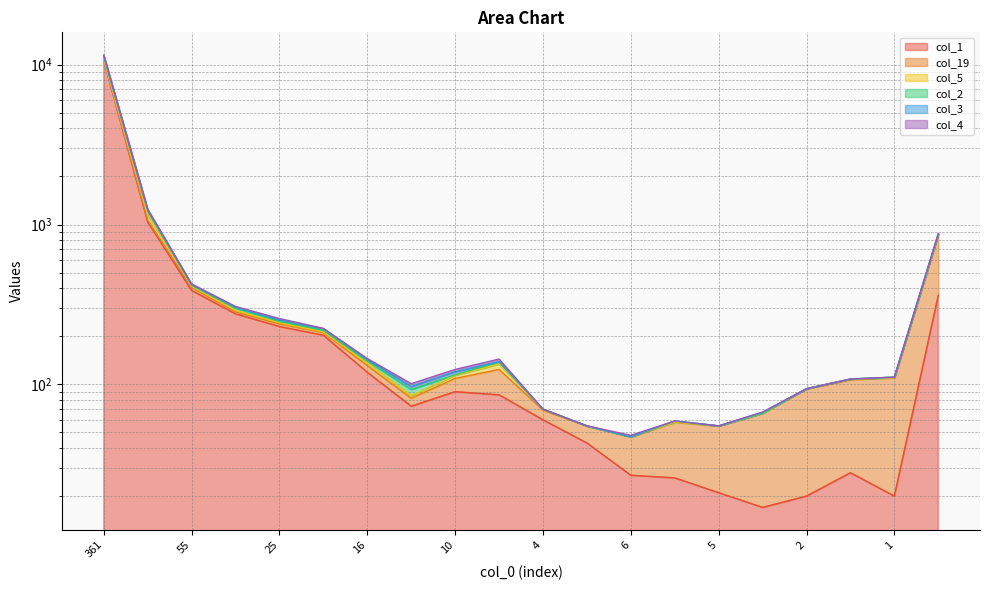

How many interior local valleys does the col_1 series have?

3